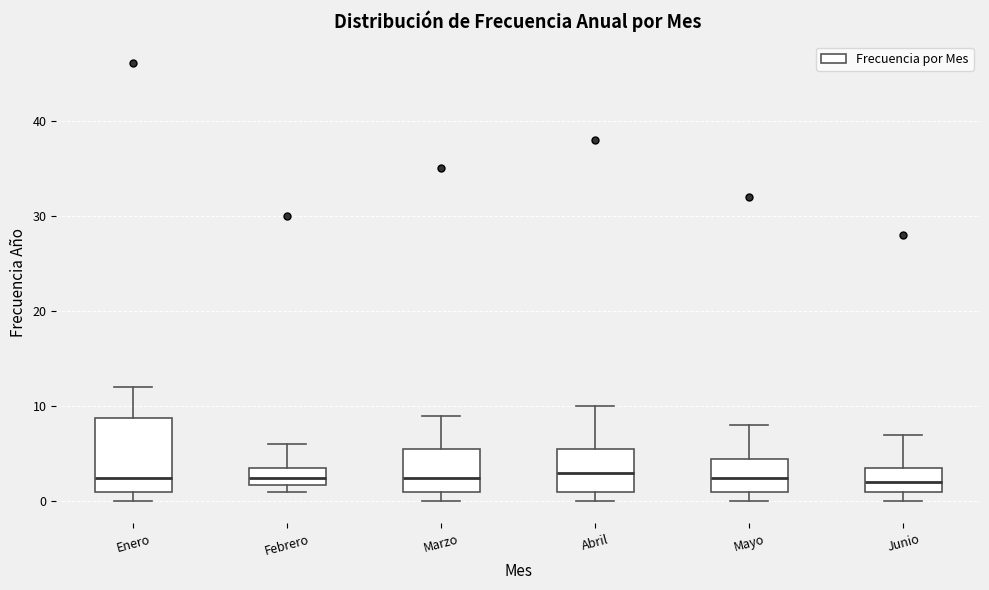

Reading left to right, transcribe this box plot: for each box, give where its median line is, the range the box spans, and where its two whiskers end, as read against the y-axis. The values are not printed on the chart, so give them approximately, as read against the axis.

Enero: median 3, box 1 to 9, whiskers 0 to 12
Febrero: median 3, box 2 to 4, whiskers 1 to 6
Marzo: median 3, box 1 to 6, whiskers 0 to 9
Abril: median 3, box 1 to 6, whiskers 0 to 10
Mayo: median 3, box 1 to 5, whiskers 0 to 8
Junio: median 2, box 1 to 4, whiskers 0 to 7